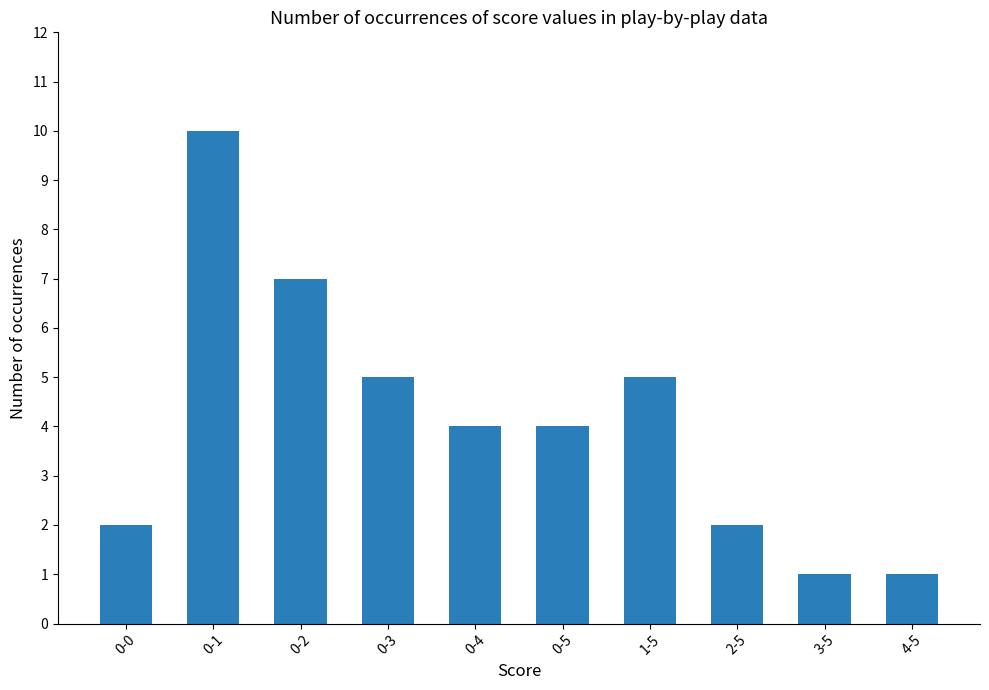

What position from the left is 2-5?

8